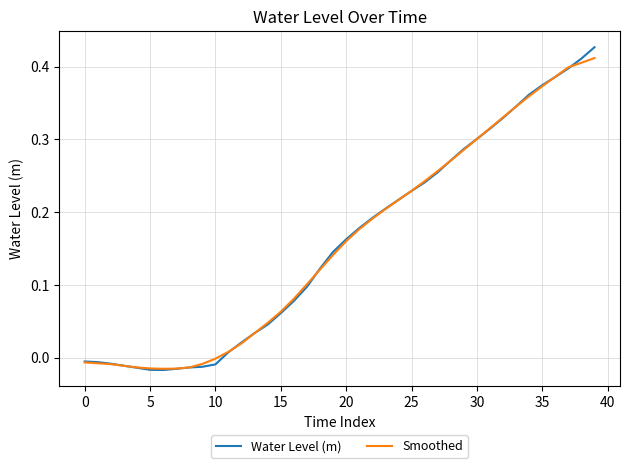

Which series has the largest range (max minus min)?

Water Level (m)